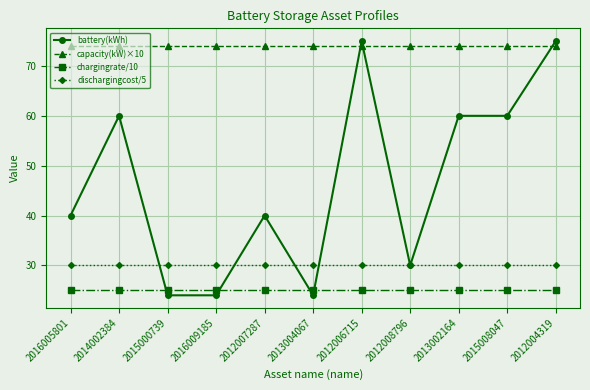

What position from the left is 2012004319?

11